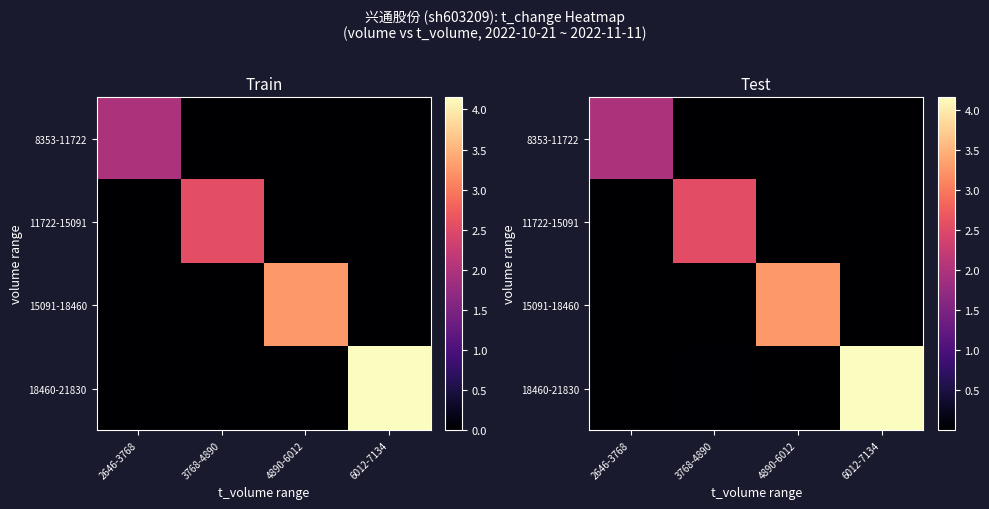

Reading right to left, what are all the values shown in this chart?

row_0: 6012-7134=0.0	4890-6012=0.0	3768-4890=0.0	2646-3768=2.0
row_1: 6012-7134=0.0	4890-6012=0.0	3768-4890=2.6	2646-3768=0.0
row_2: 6012-7134=0.0	4890-6012=3.3	3768-4890=0.0	2646-3768=0.0
row_3: 6012-7134=4.2	4890-6012=0.0	3768-4890=0.0	2646-3768=0.0